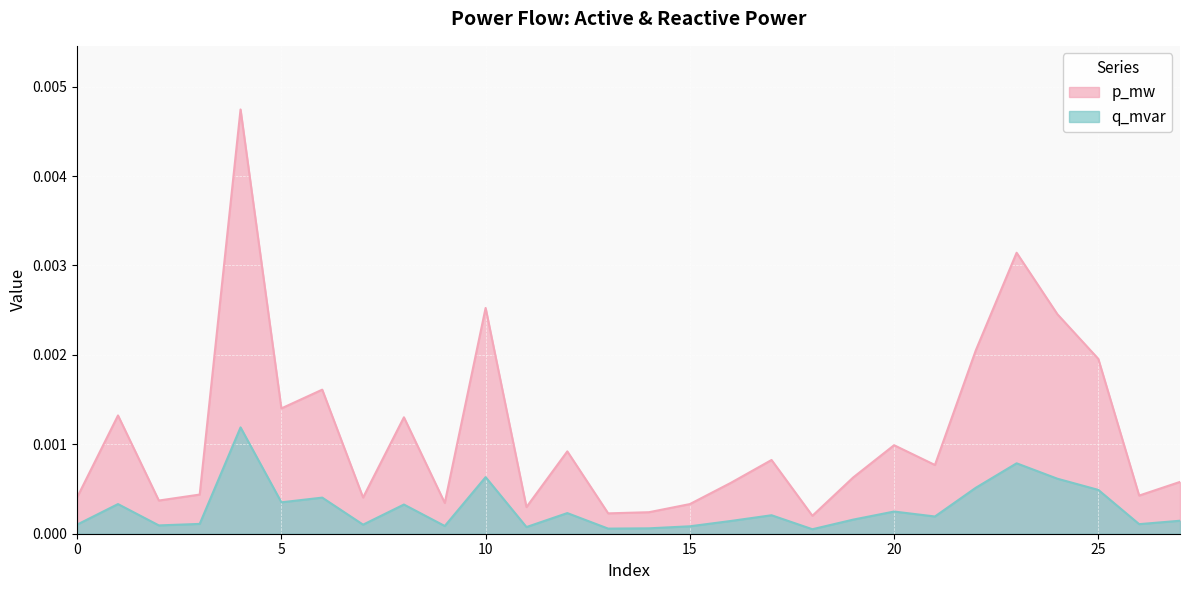

True or false: q_mvar and p_mw cross at least once.

False